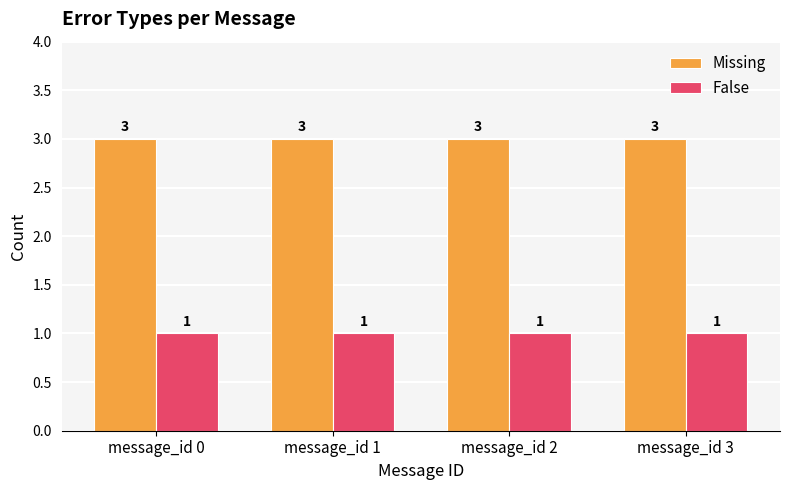

How many bars are there in total?

8